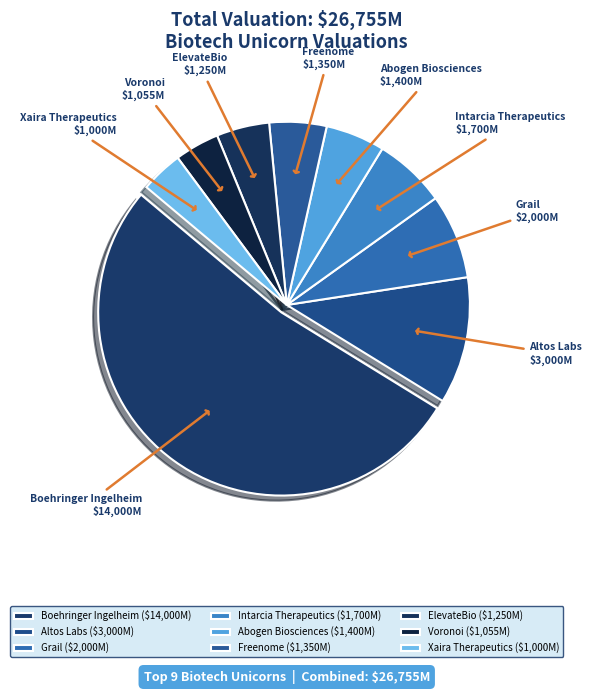

Which has a higher value, Boehringer Ingelheim or Freenome?

Boehringer Ingelheim